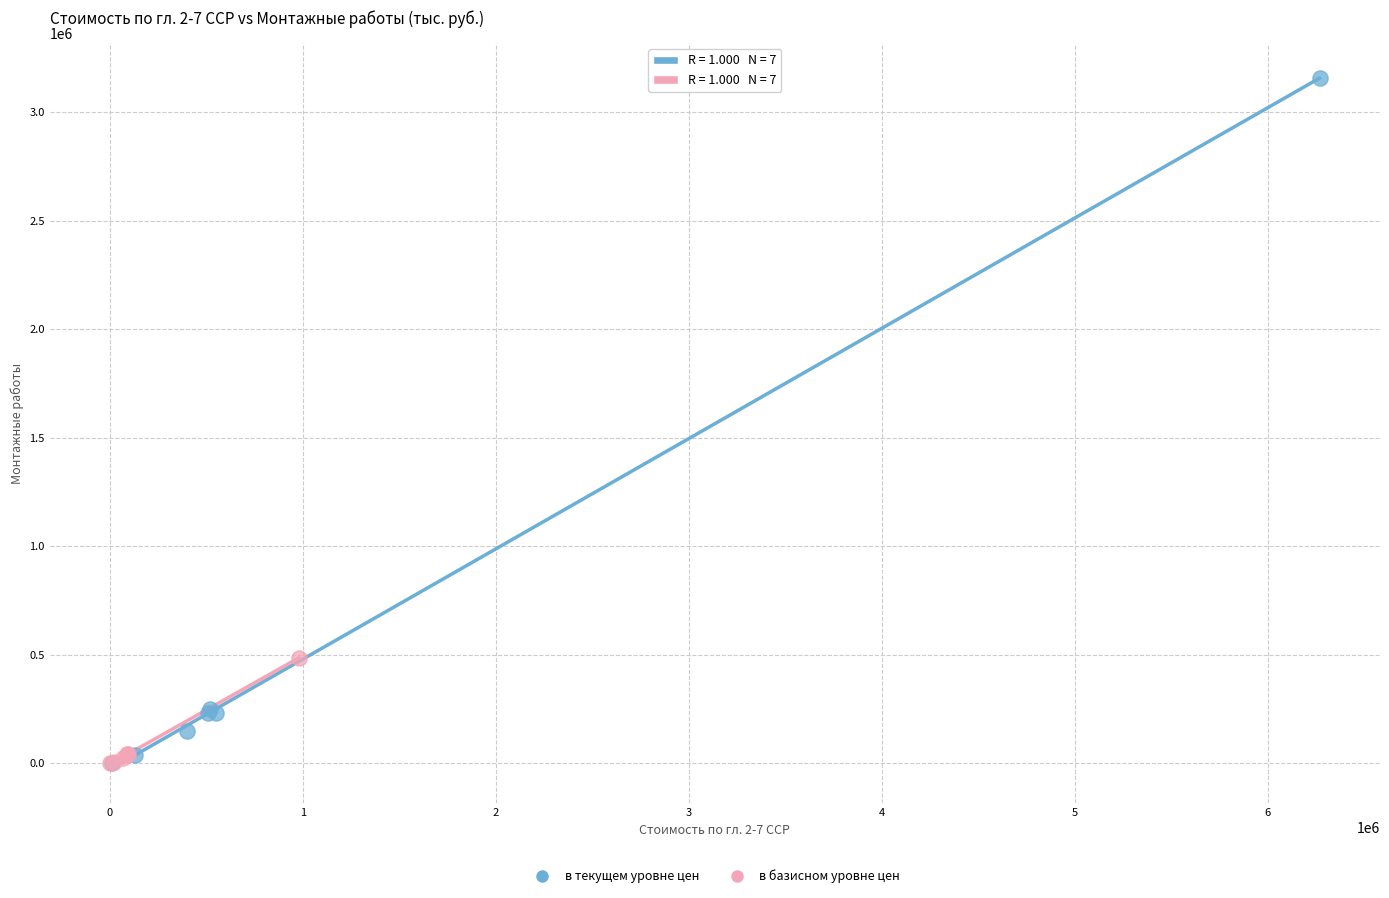

Which series contains the highest Y value?

в текущем уровне цен